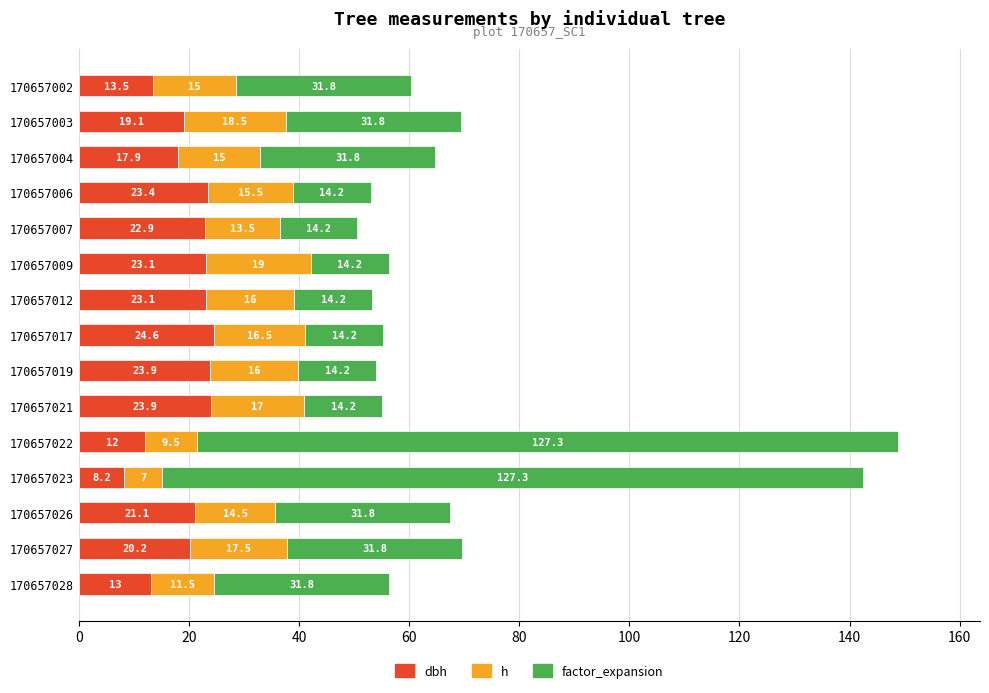

What is the total value across all series at 170657004?

64.7